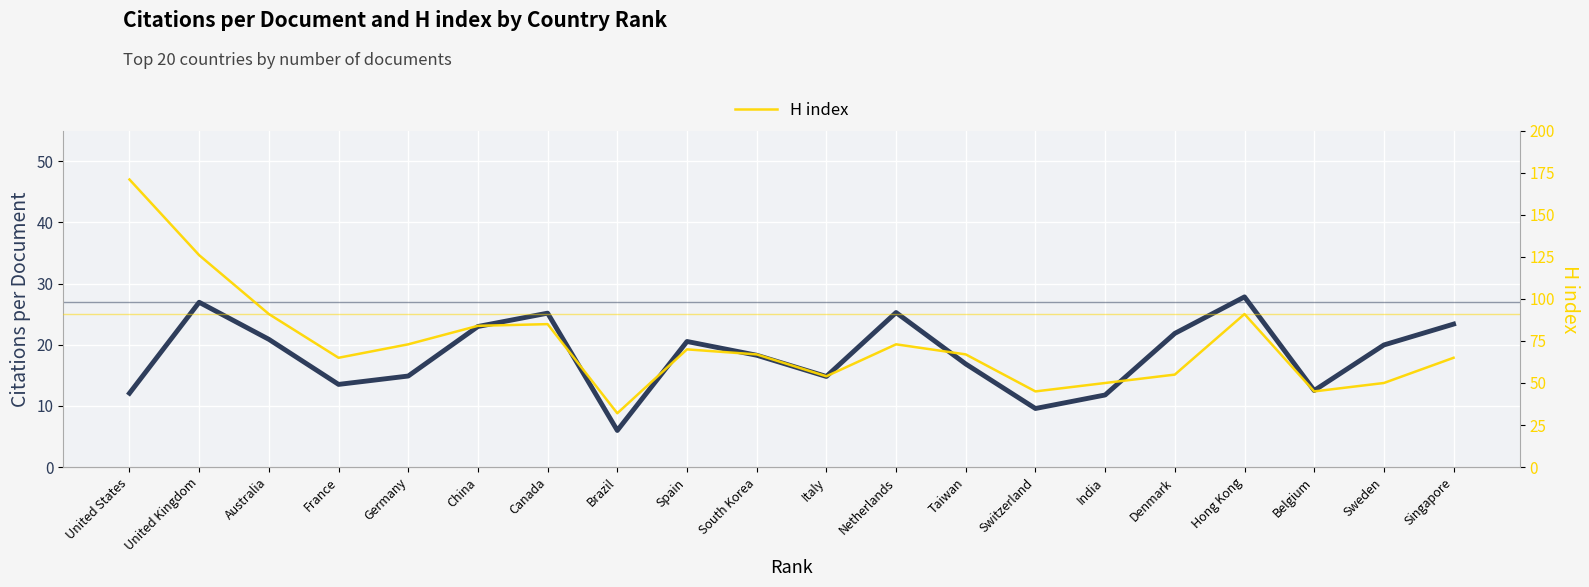

What is the difference between the highest and lowest values at Brazil?

26.0